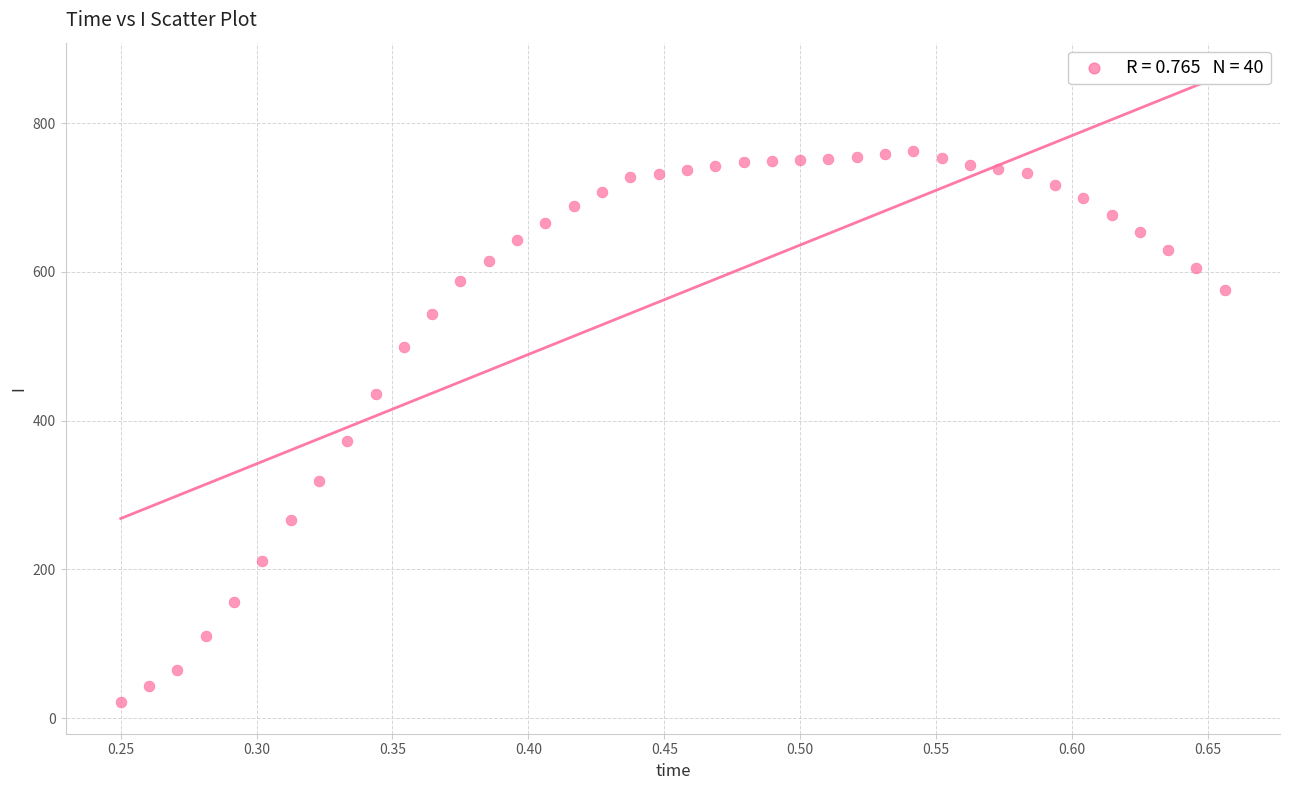

What Y value in the scatter plot is closest to 391?

372.8